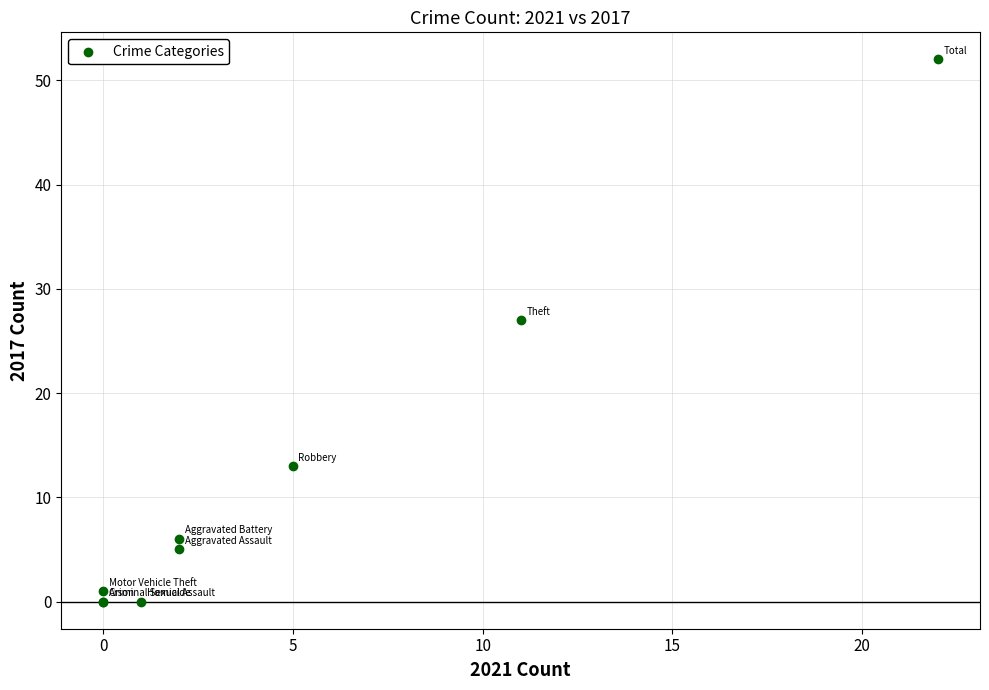

What Y value in the scatter plot is closest to 26?

27